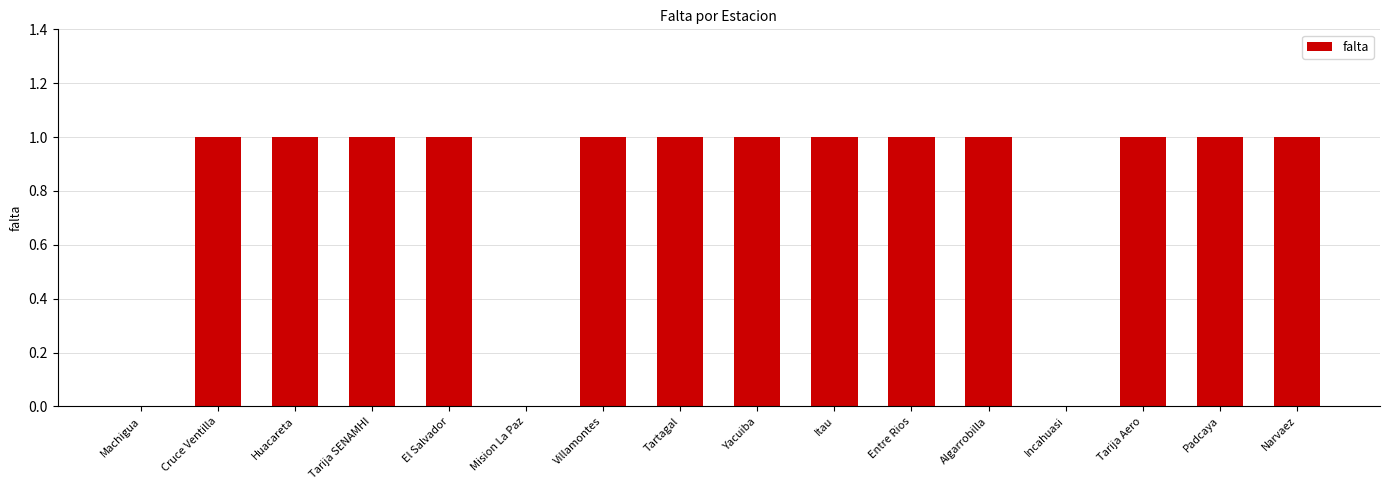

Which has a higher value, Machigua or Padcaya?

Padcaya